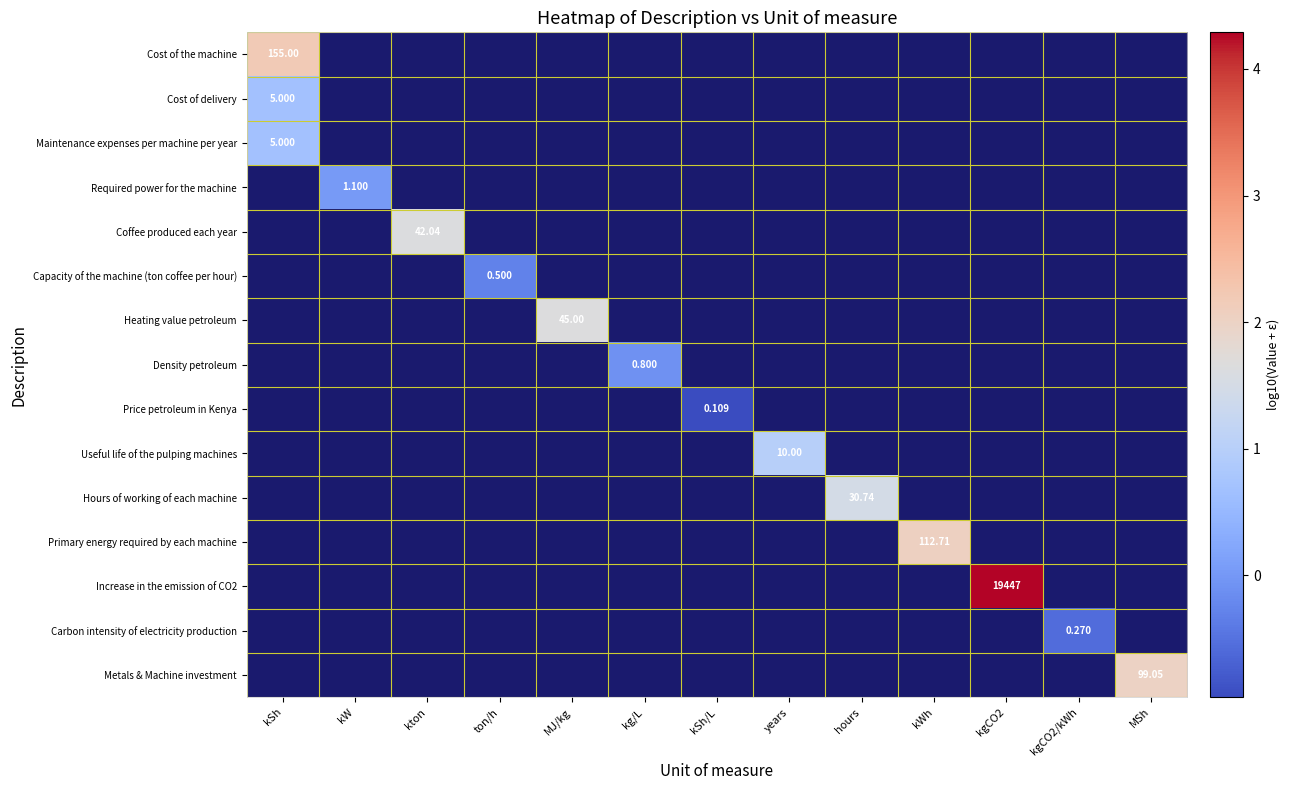

Count the number of data series in this chart.

15